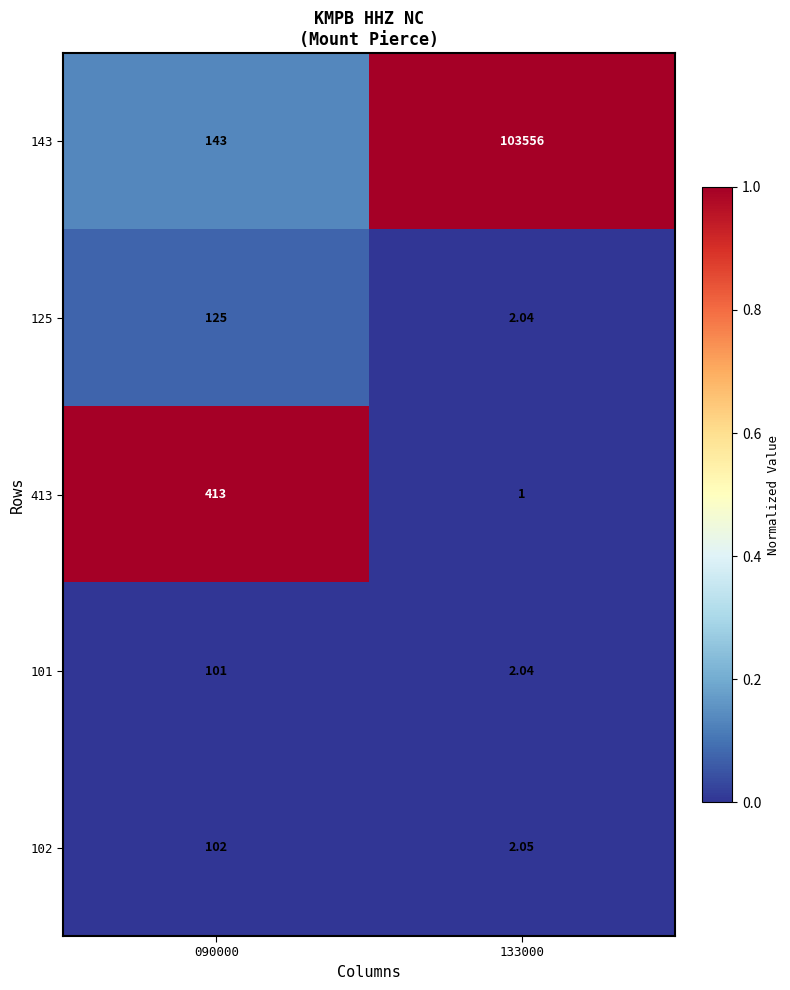

Which series has the largest total across all categories?

143